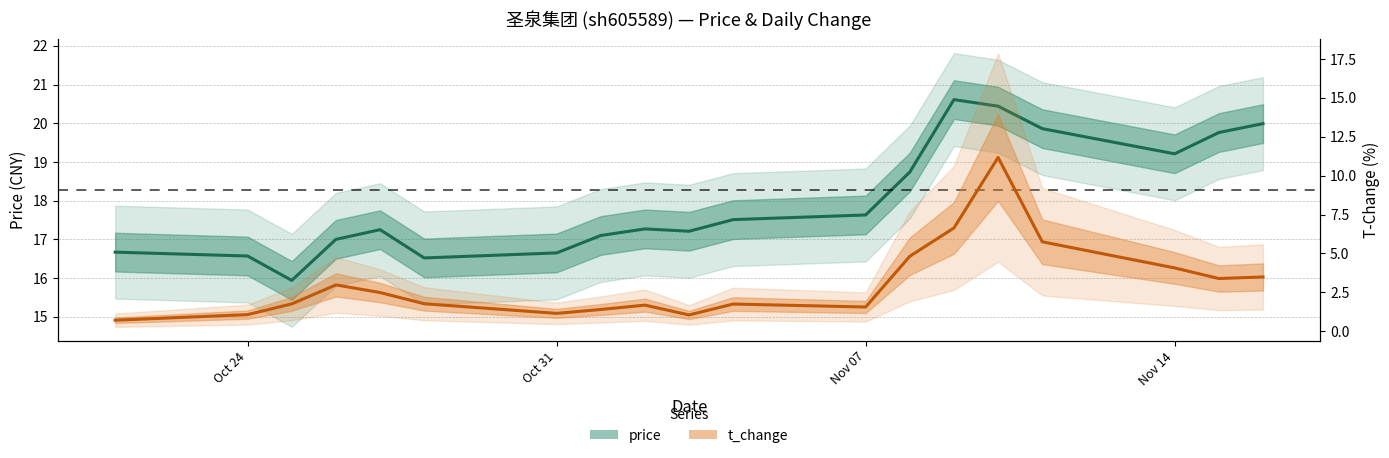

What is the value of the price point at the 2nd from the left?

16.6